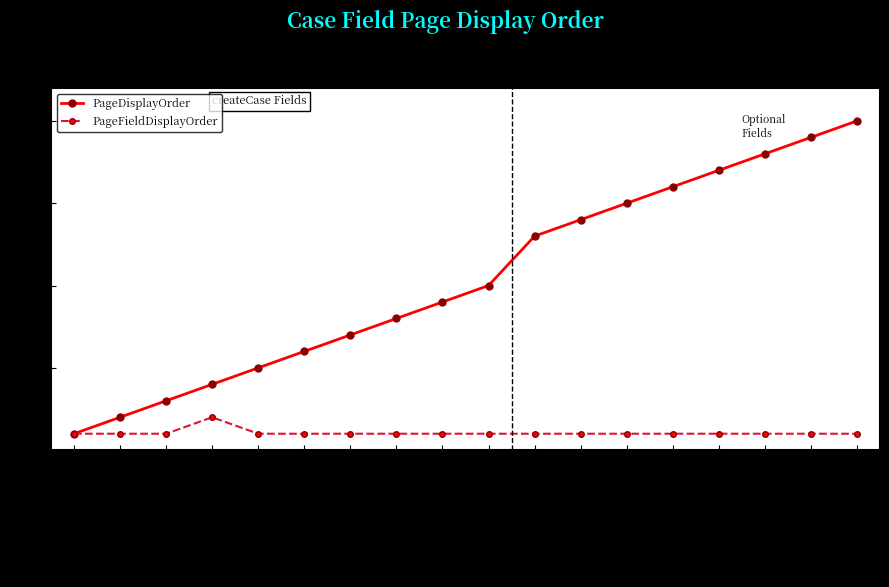

How many series are shown in this chart?

2